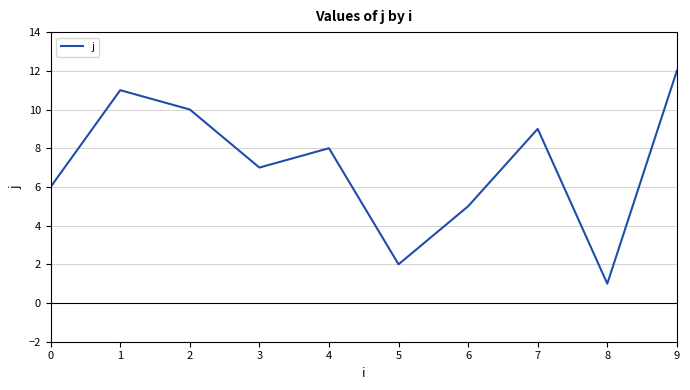

How many data points does each series have?

12